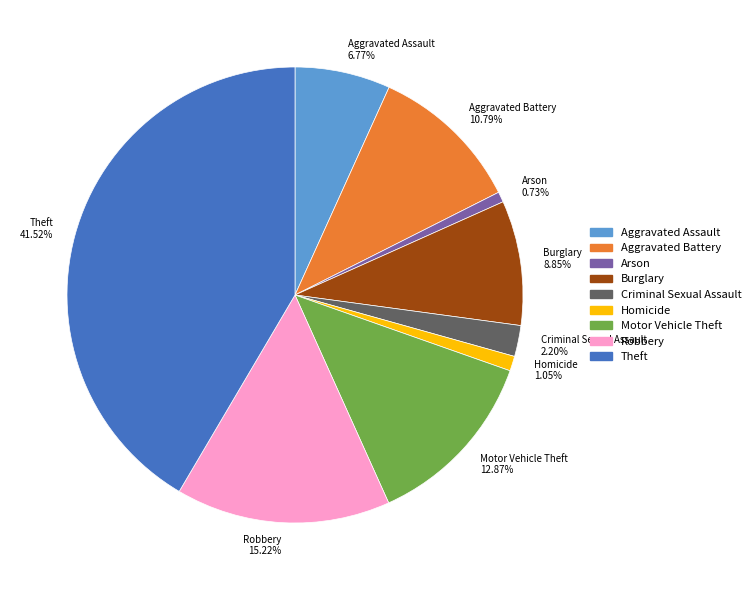

What percentage is the Aggravated Assault slice, to the nearest percent?

7%